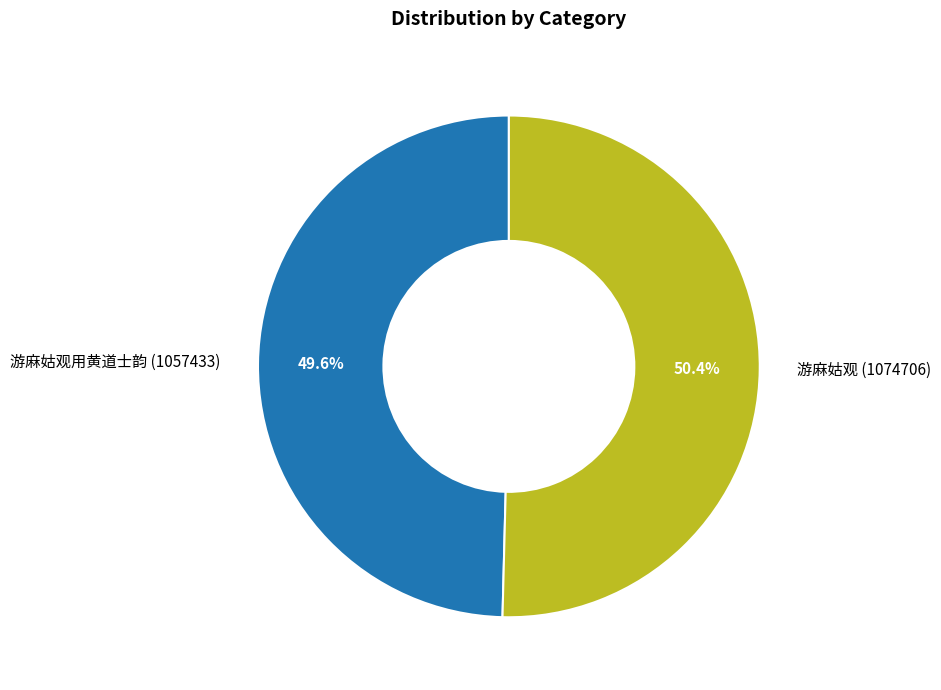

What is the ratio of the value at 游麻姑观用黄道士韵 (1057433) to the value at 游麻姑观 (1074706)?

1.0